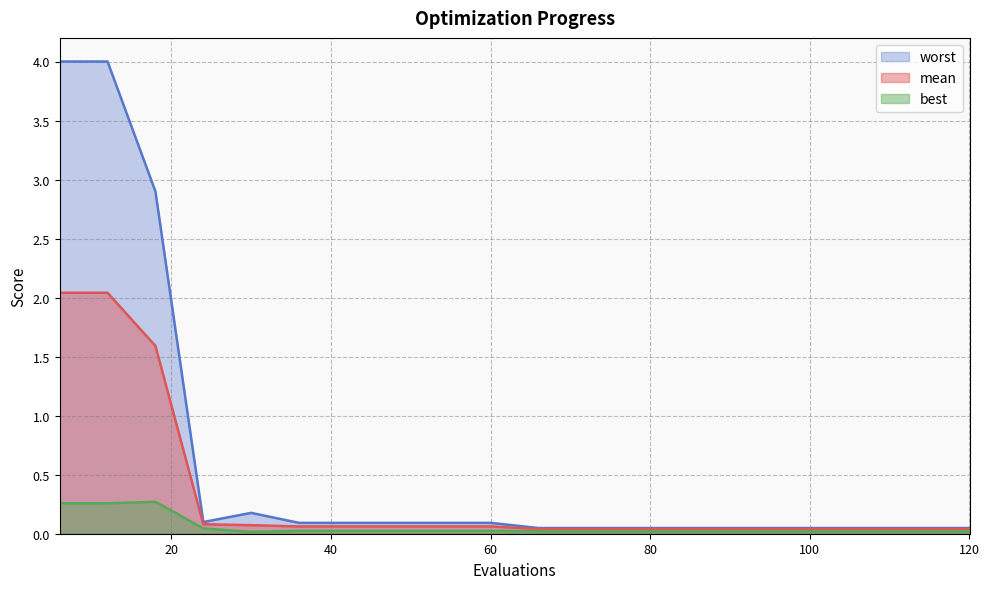

True or false: mean and best intersect in this chart.

False